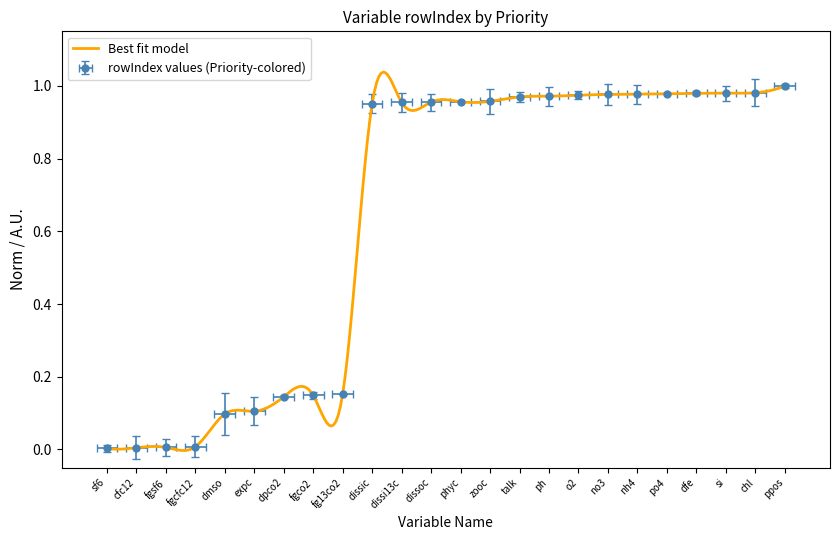

At which category does the chart reach its minimum across all series?

sf6